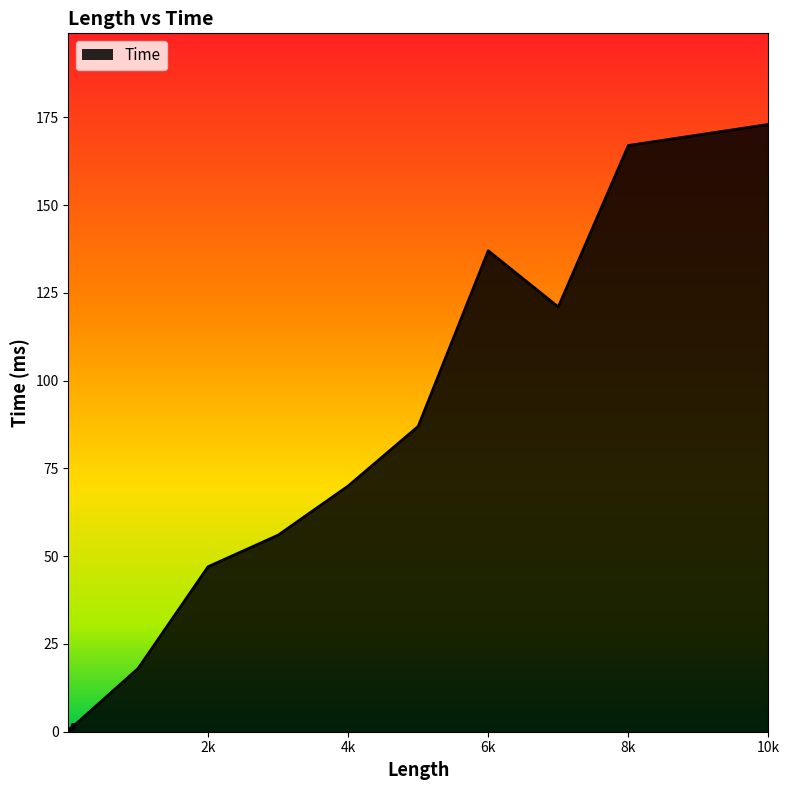

How many lines are shown in the chart?

1